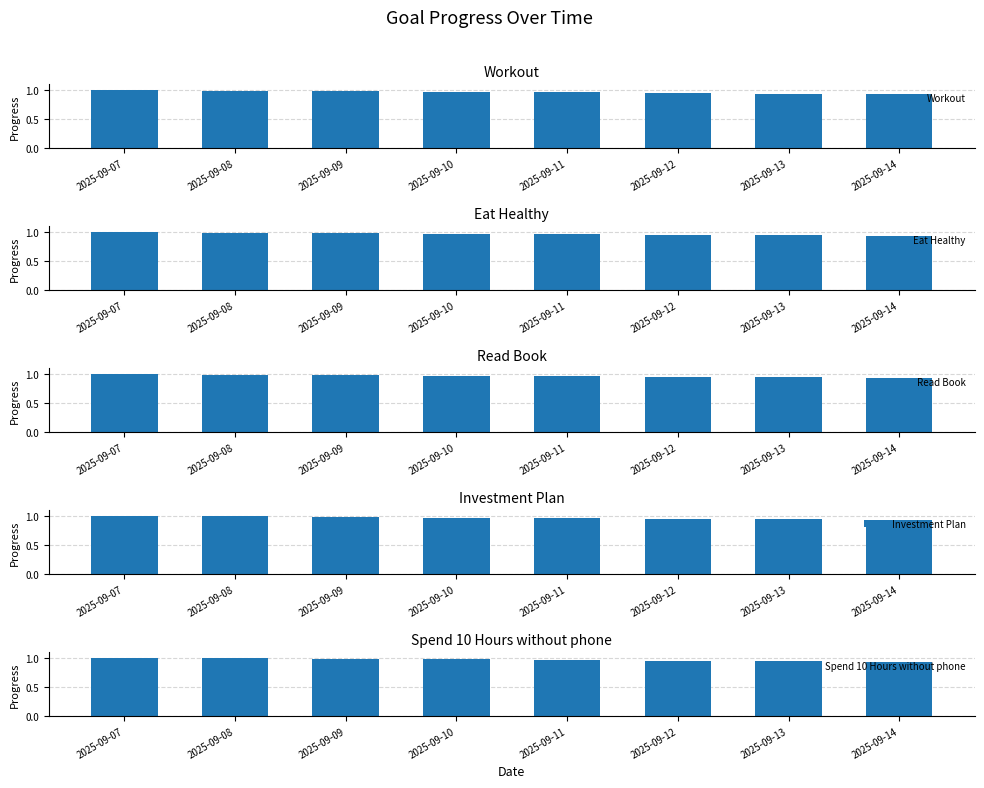

At 2025-09-07, list the series in order from largest to smallest.

Workout, Eat Healthy, Read Book, Investment Plan, Spend 10 Hours without phone